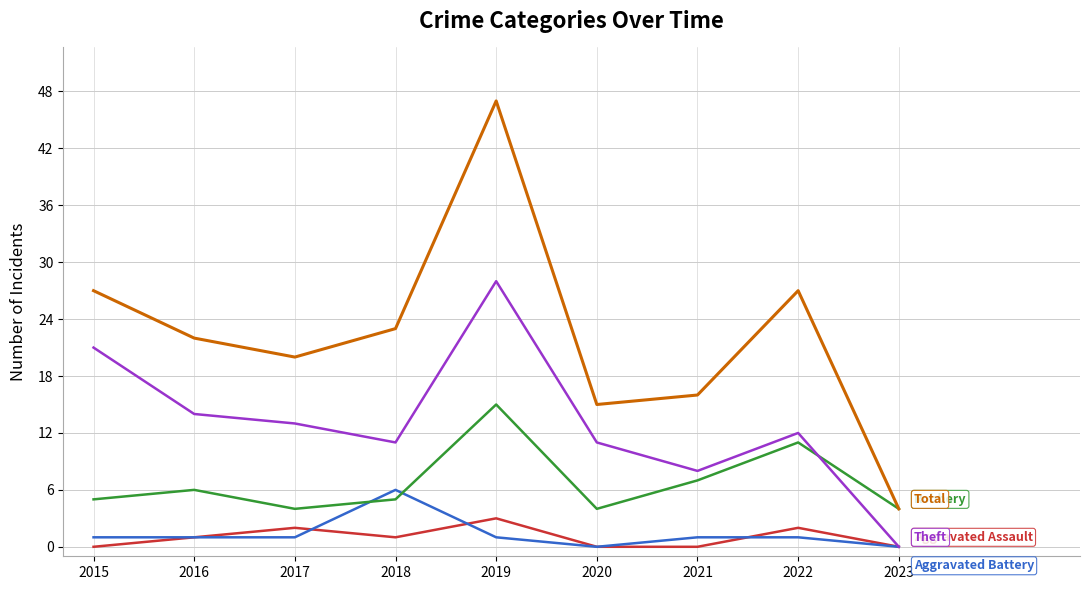

At which category does the chart reach its peak across all series?

2019